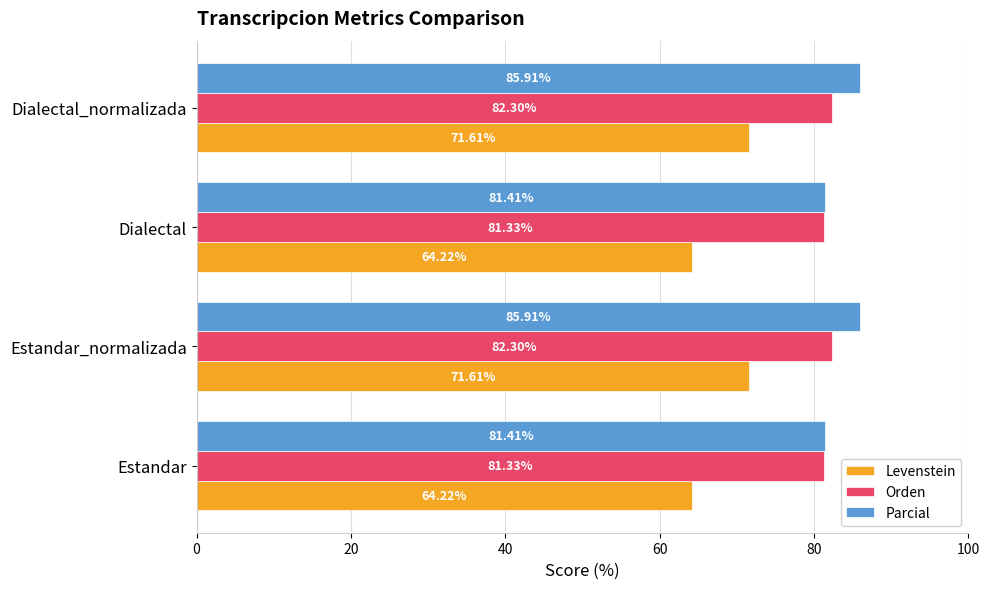

At how many categories does at least one series exceed 66?

4